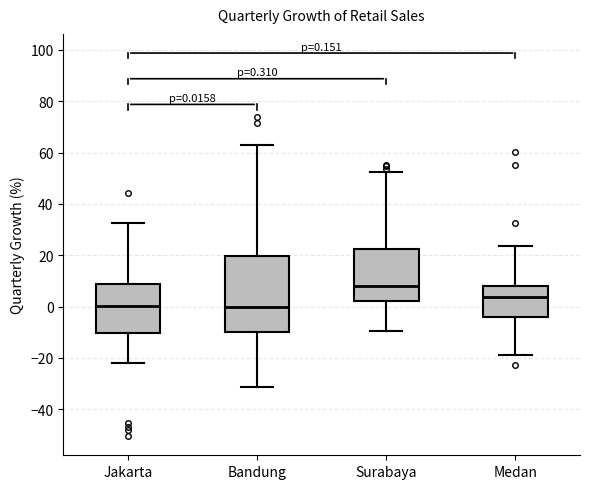

Which box is the tallest, from its lower edge to its upper edge?

Bandung